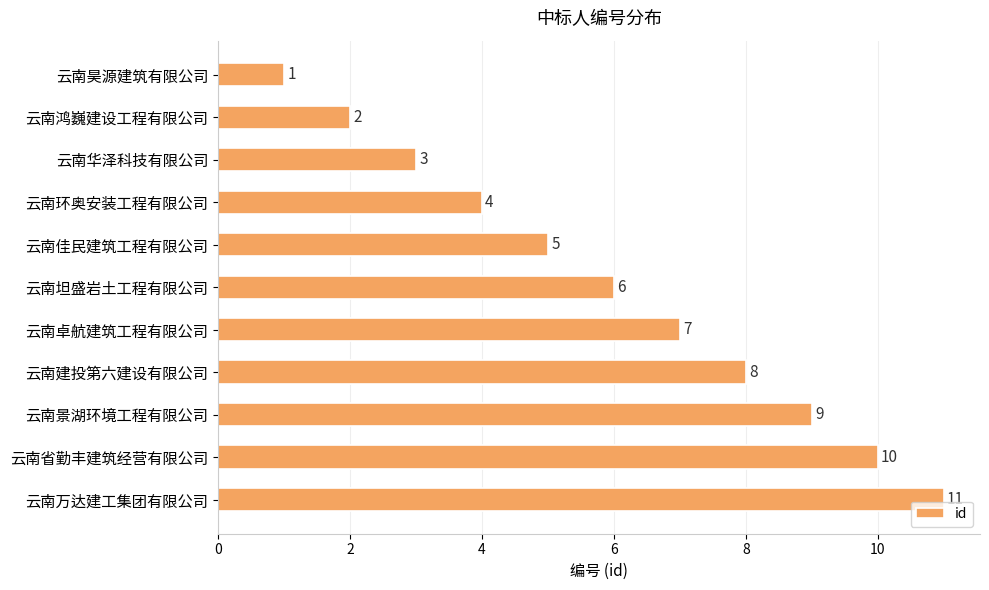

List the labels in order of value, smallest first.

云南昊源建筑有限公司, 云南鸿巍建设工程有限公司, 云南华泽科技有限公司, 云南环奥安装工程有限公司, 云南佳民建筑工程有限公司, 云南坦盛岩土工程有限公司, 云南卓航建筑工程有限公司, 云南建投第六建设有限公司, 云南景湖环境工程有限公司, 云南省勤丰建筑经营有限公司, 云南万达建工集团有限公司